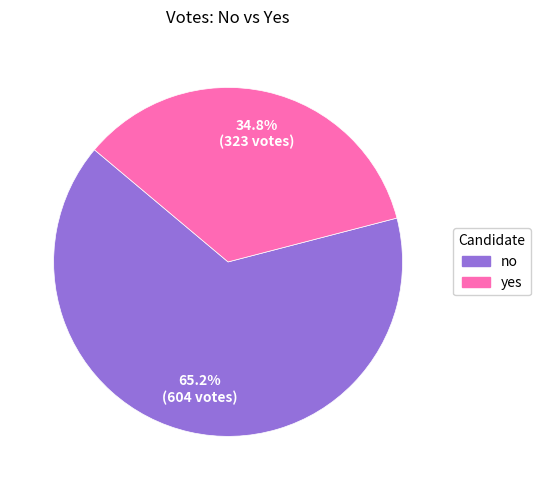

The no slice represents 65% of the pie. True or false?

True